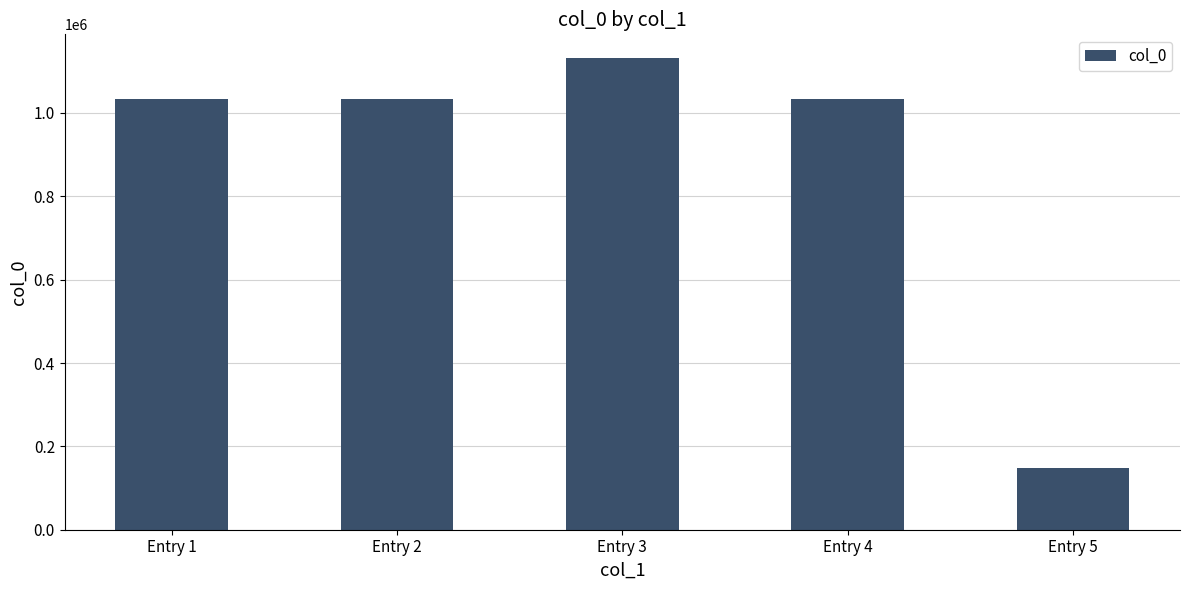

What is the value of the 5th bar from the left?

147121